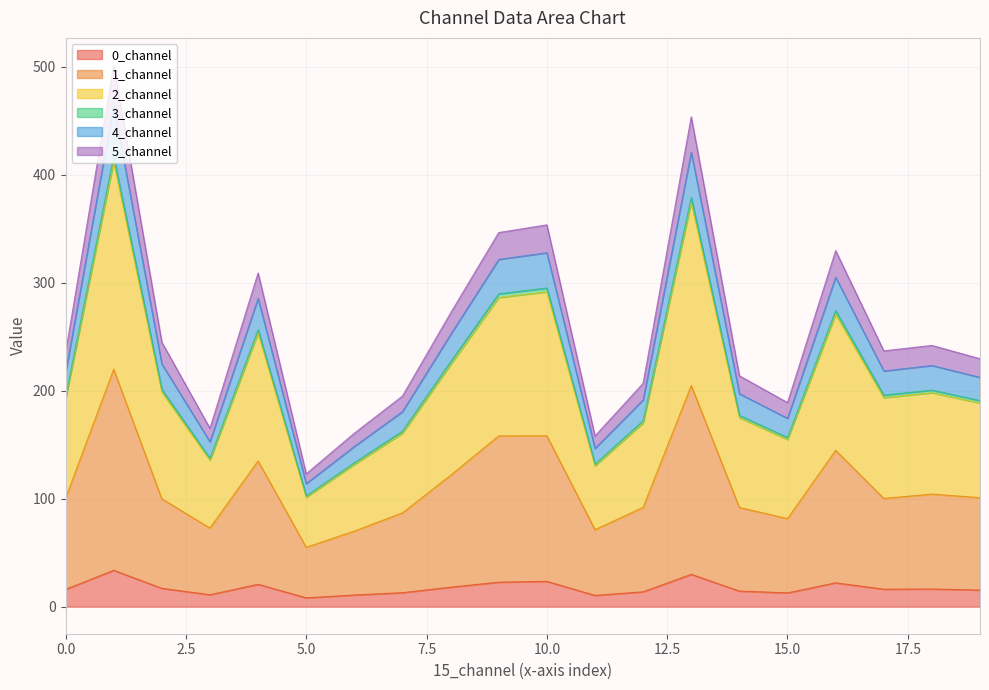

True or false: 2_channel and 5_channel cross at least once.

False